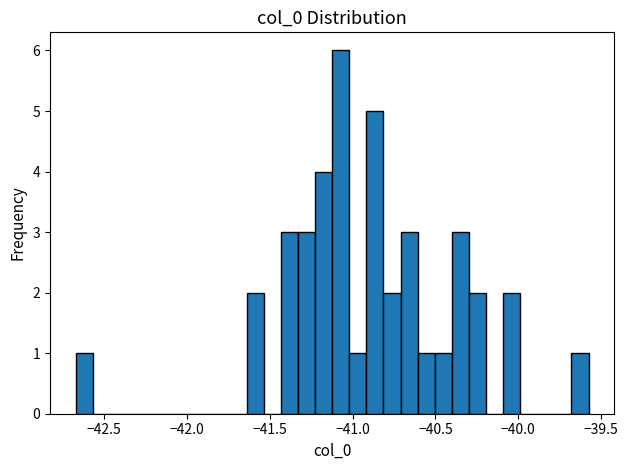

Around what value on the x-axis is the tallest bar? Give the approximate position of its centre, as read against the axis.

-41.05